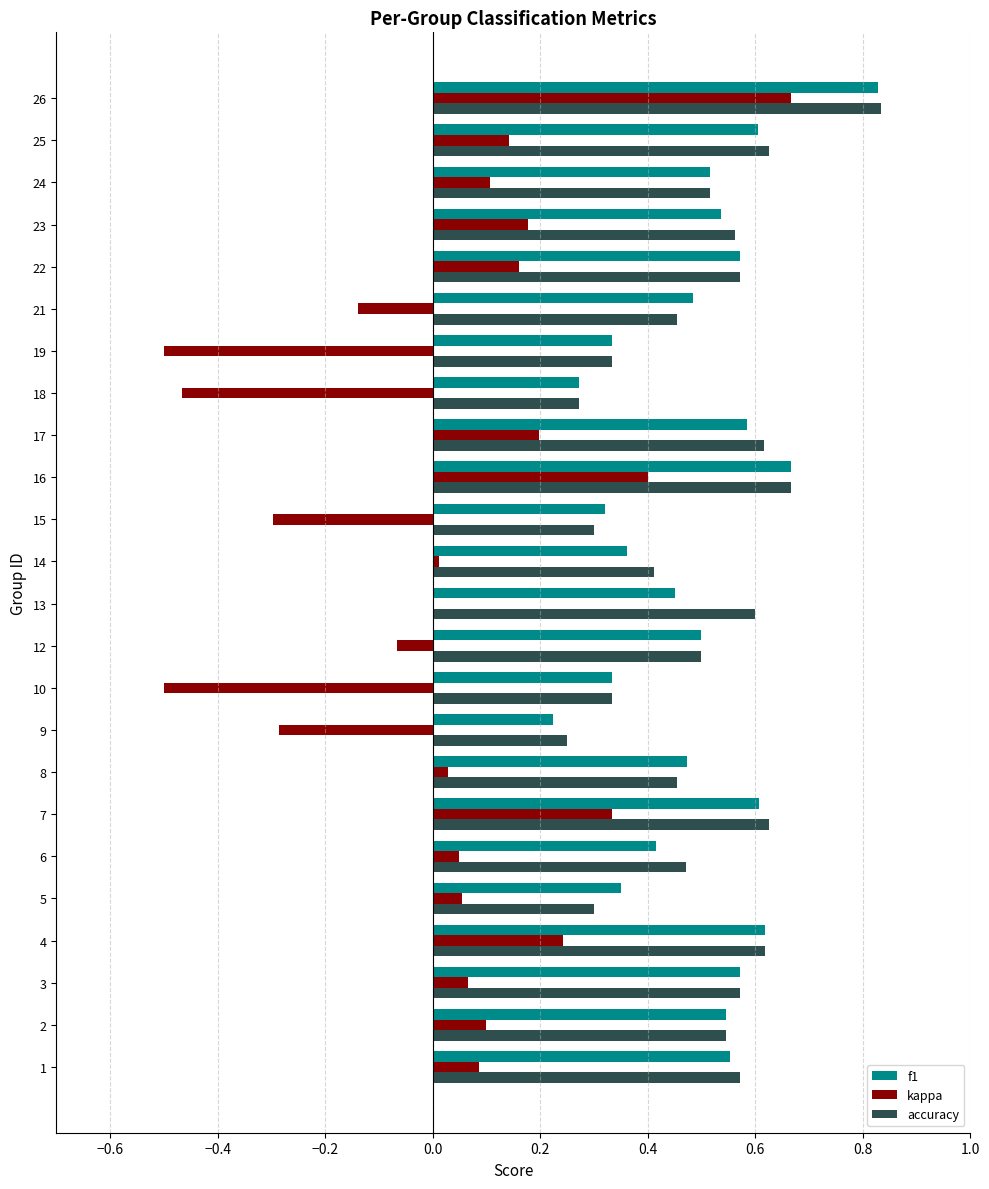

What is the sum of the kappa values at 26 and 16?

1.1